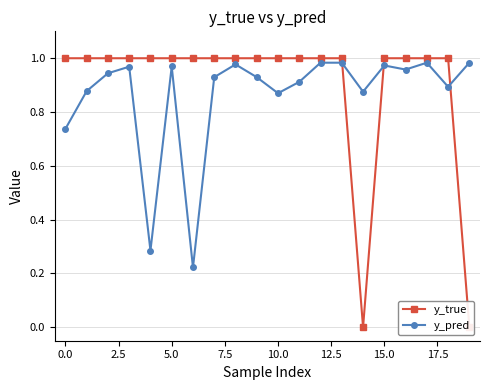

At how many categories does at least one series exceed 0?

20